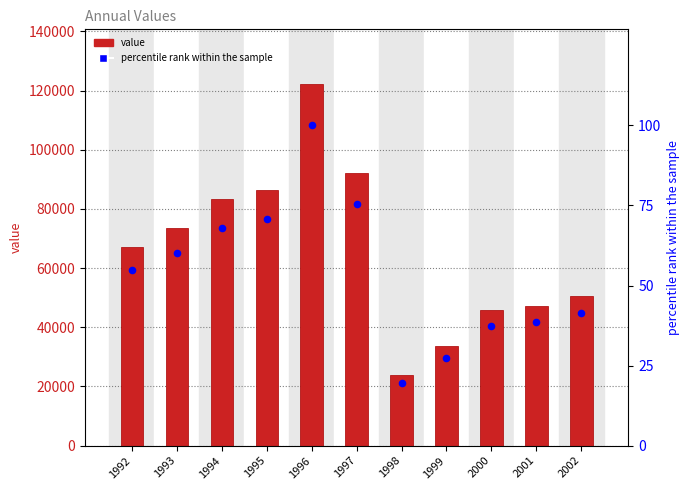

At how many categories does at least one series exceed 741?

11